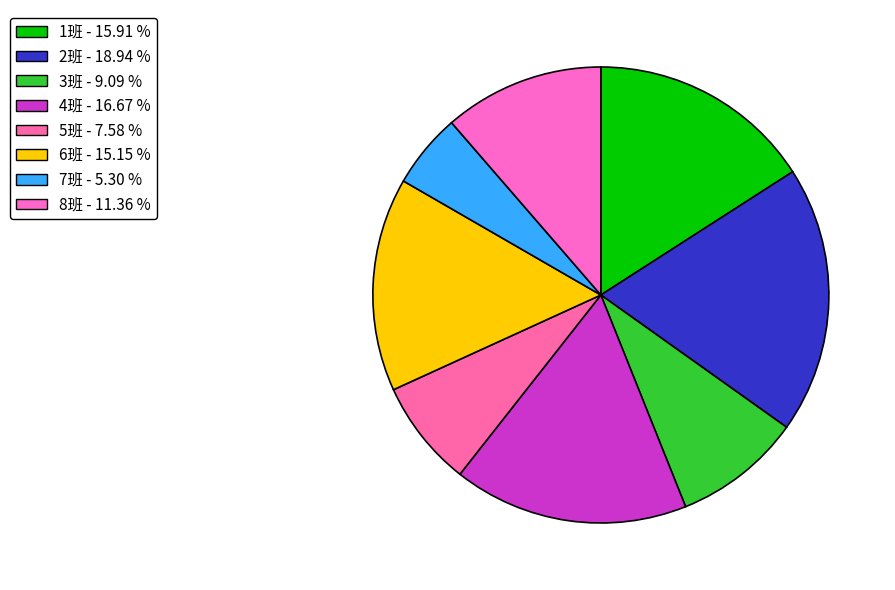

Which has a higher value, 8班 or 7班?

8班